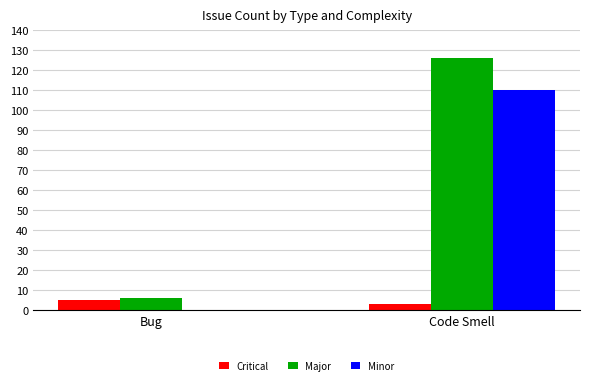

Where is Major nearest to the value 66?

Bug